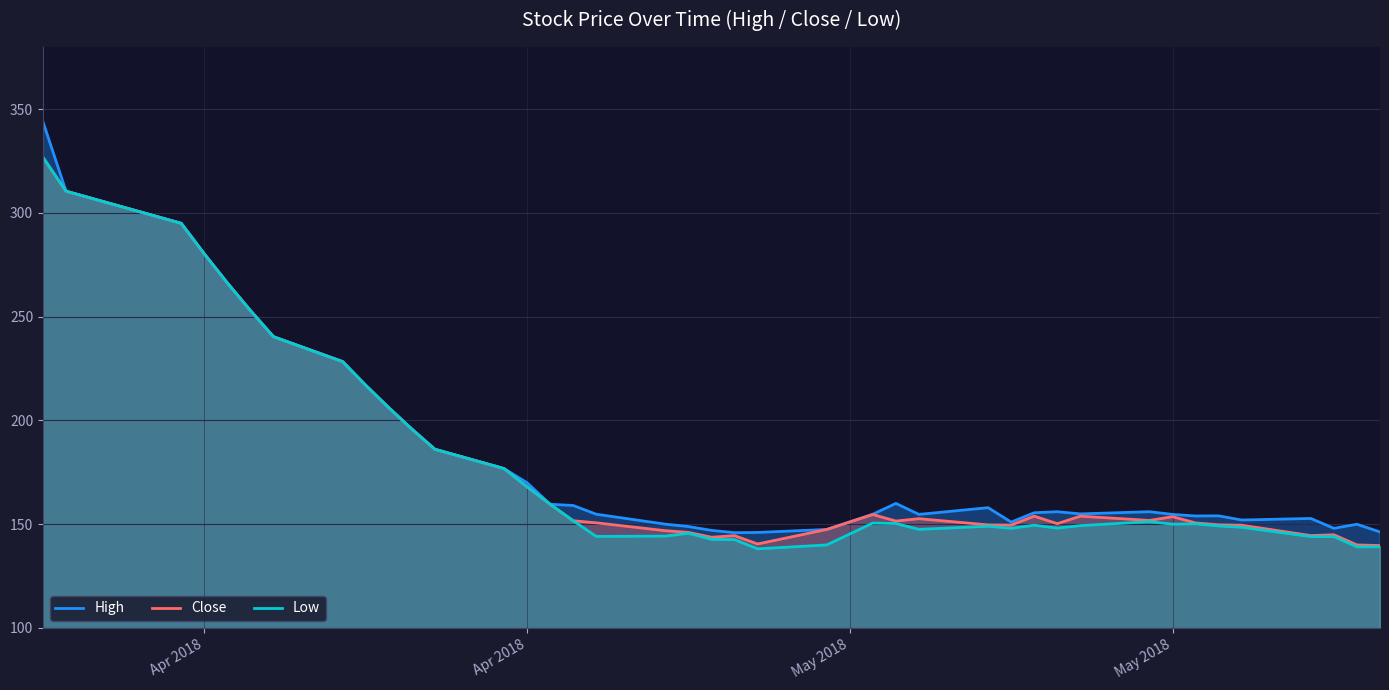

Which category has the lowest value across all series?

2018-04-27